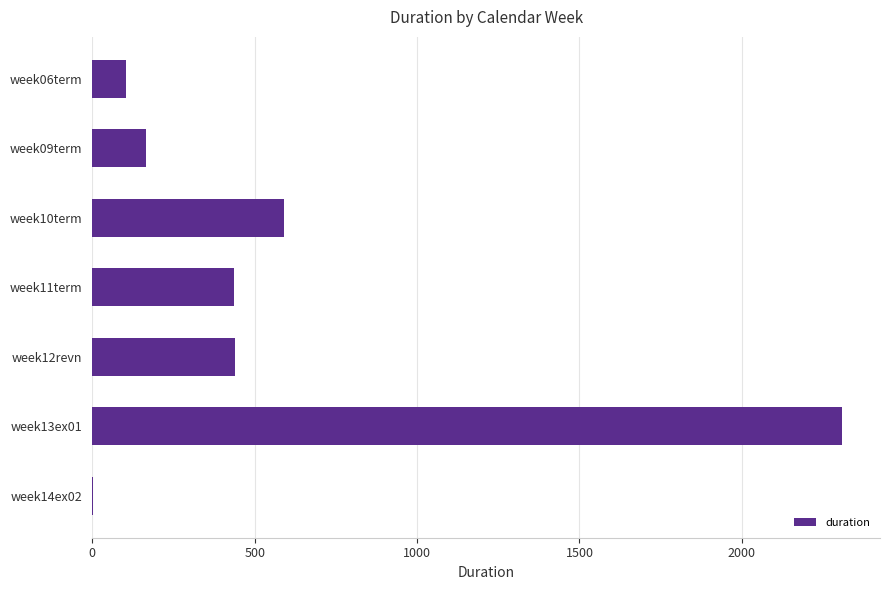

Is it true that the value at week09term is 166?

True